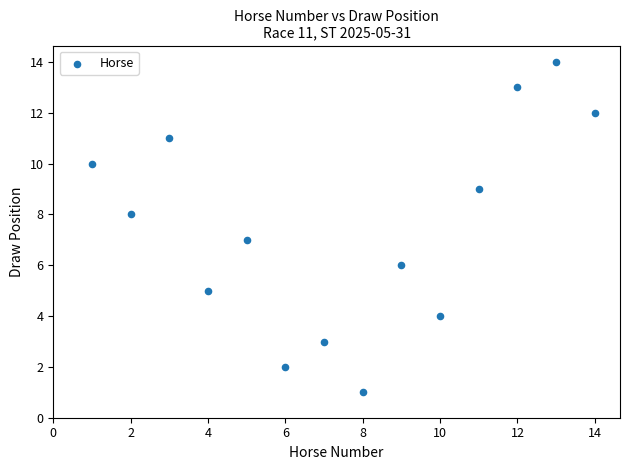

What is the range of Y values (max minus min)?

13